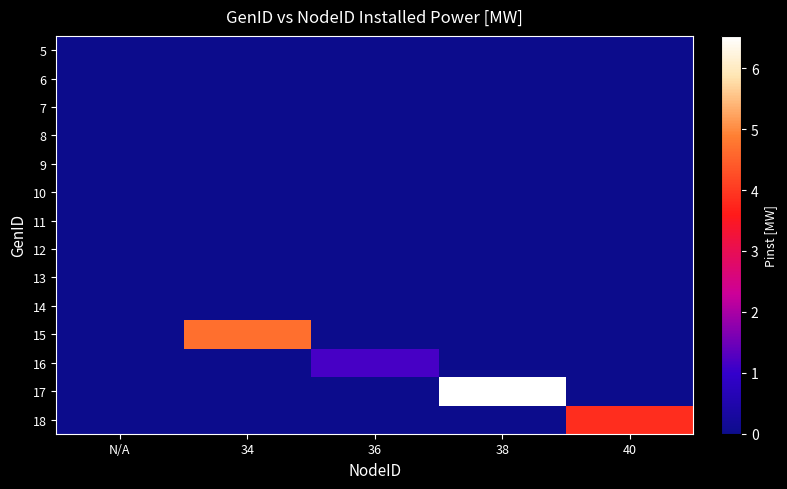

What is the spread (max minus min) of values at 36?

1.2